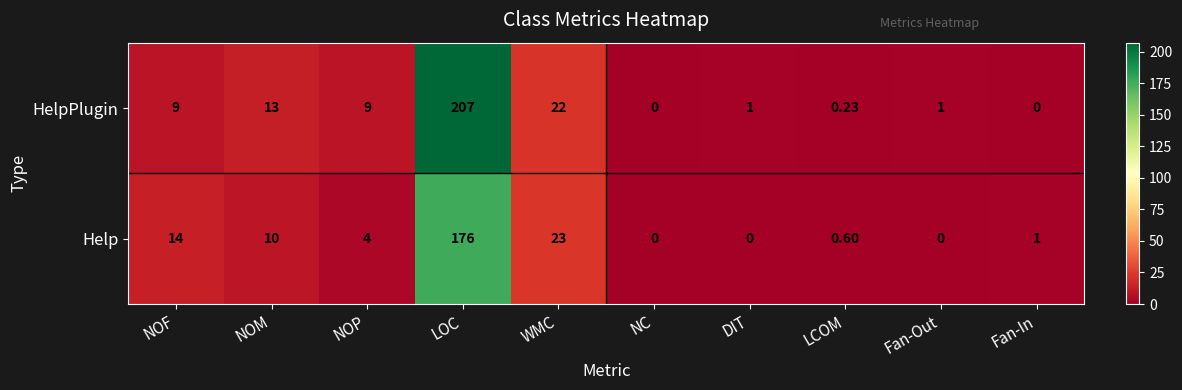

At which label does Help reach its peak?

LOC